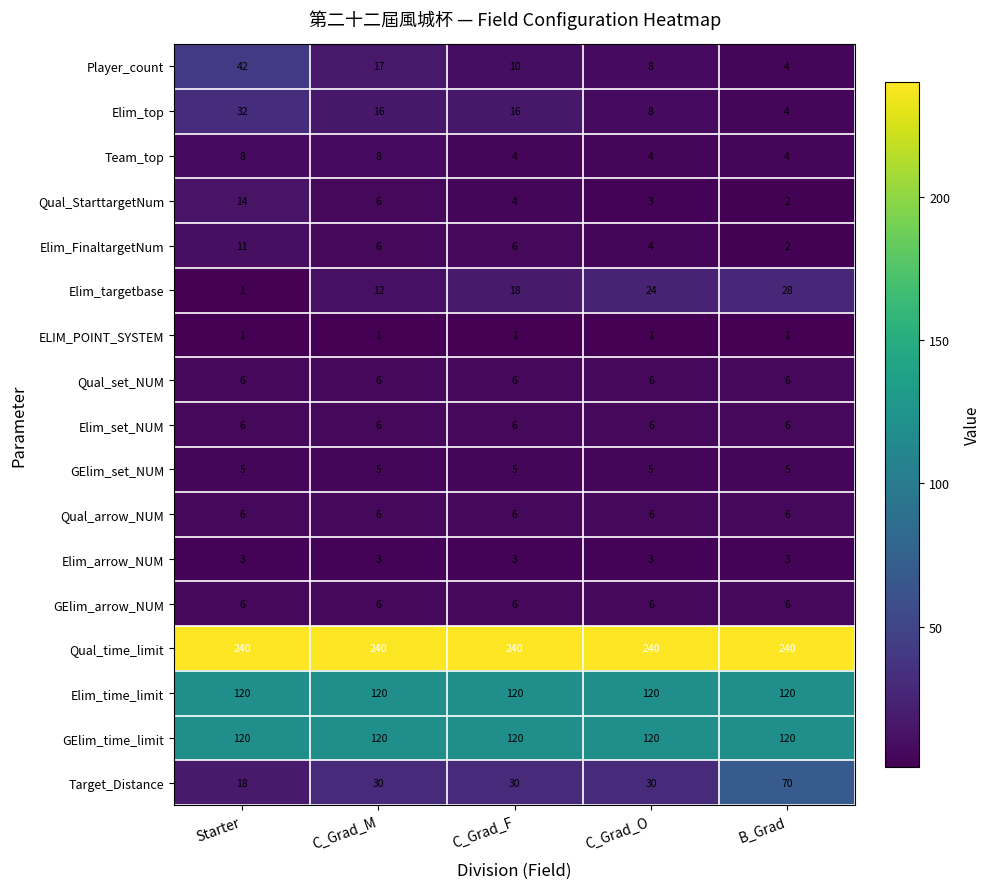

List the labels in order of Elim_targetbase value, largest first.

B_Grad, C_Grad_O, C_Grad_F, C_Grad_M, Starter